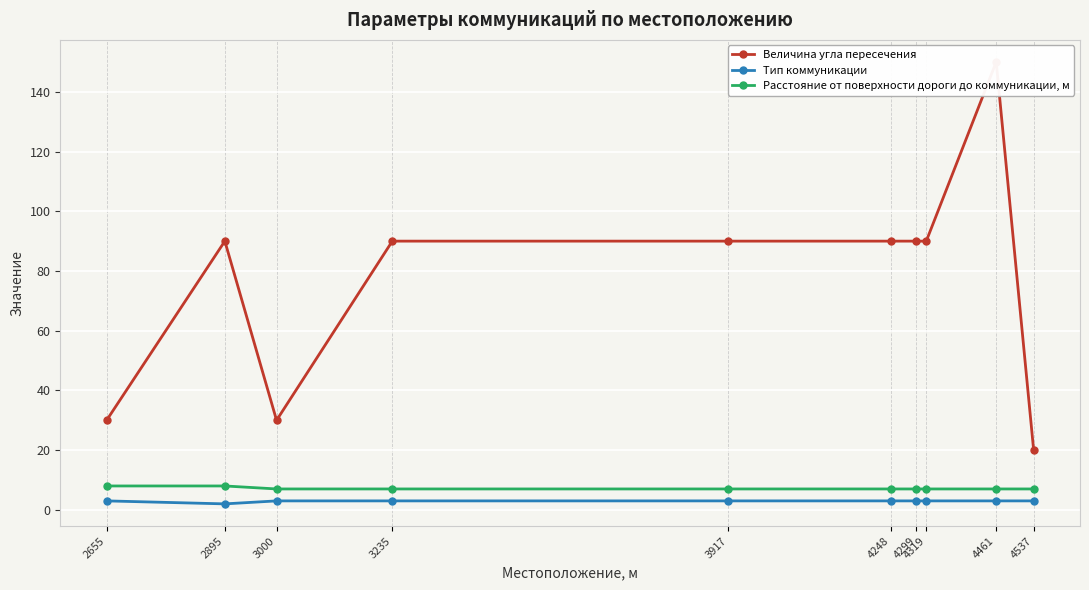

Is this an area chart (filled region under the line)?

No